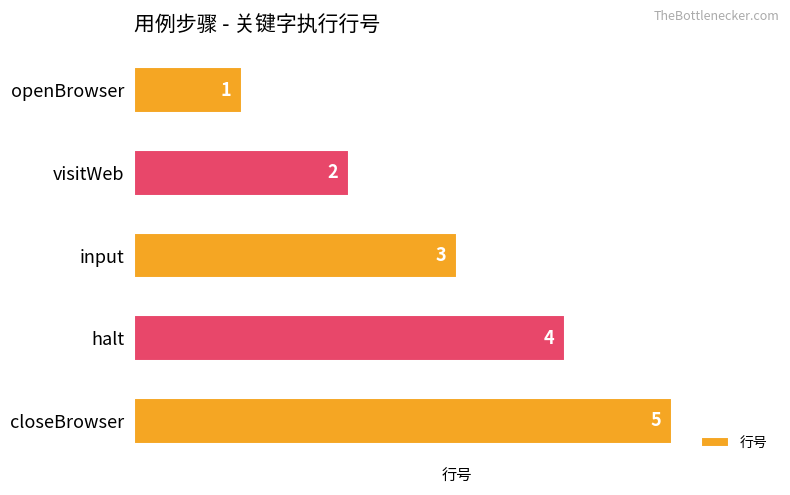

The chart shows a value of 2 at visitWeb. True or false?

True